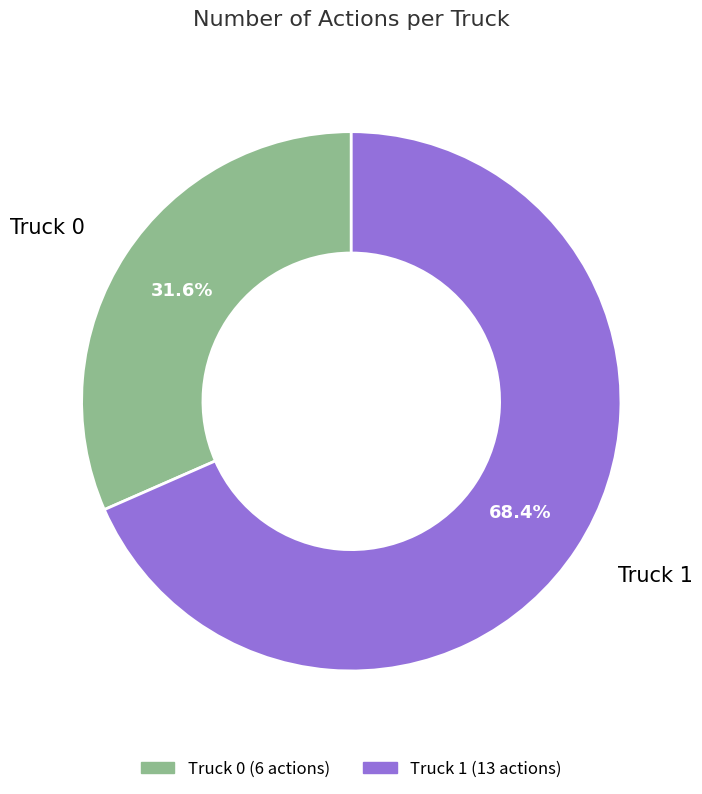

Approximately how many times larger is the value at Truck 0 compared to Truck 1?

0.5